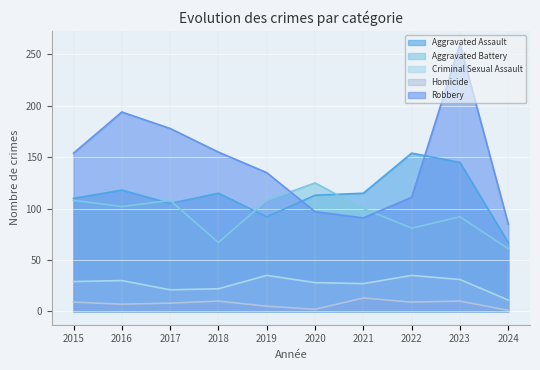

Where is Robbery nearest to the value 172?

2017